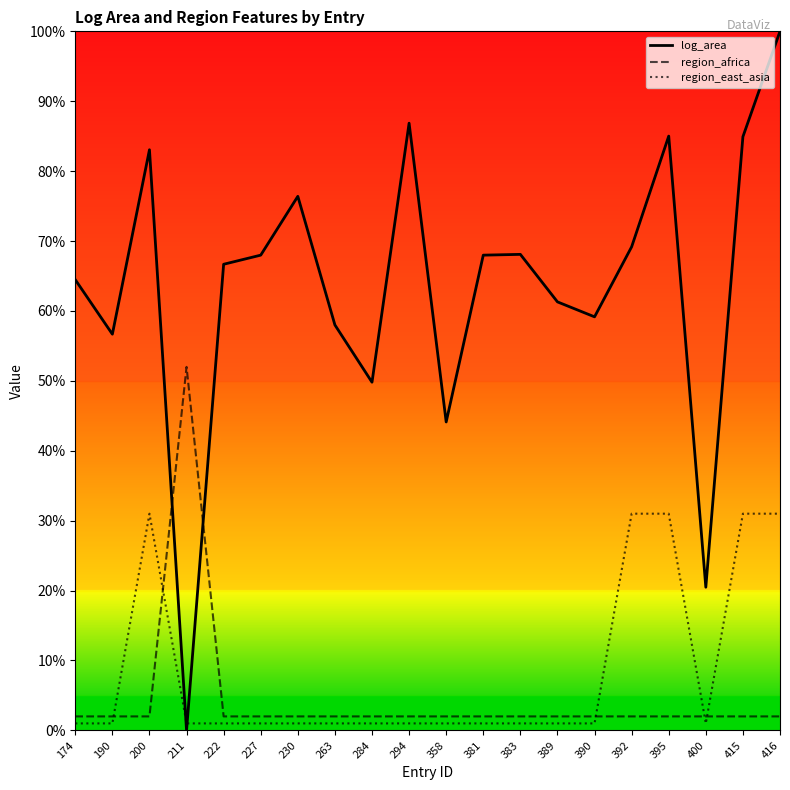

At which category does the chart reach its minimum across all series?

211